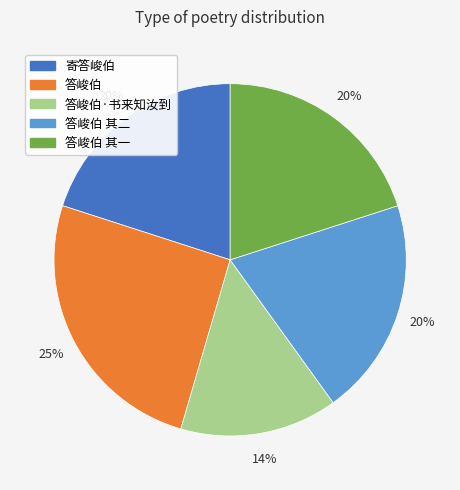

To the nearest percent, what is the average slice percentage?

20%